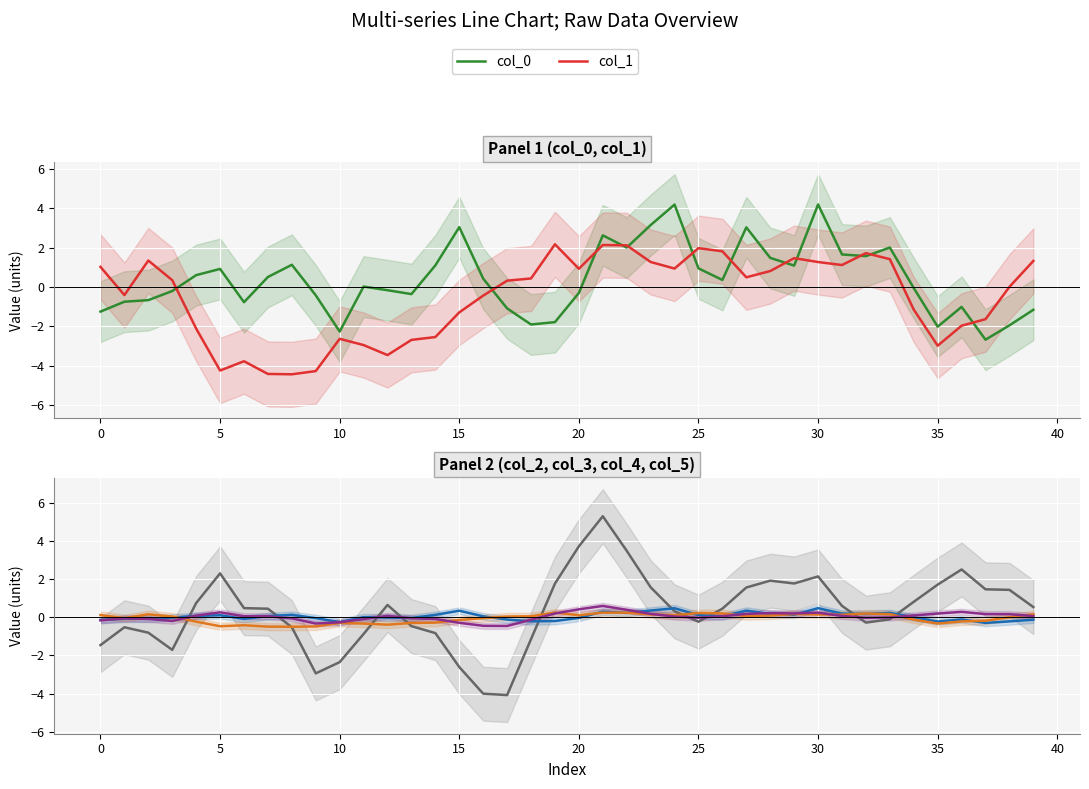

Reading right to left, transcribe all the data shown in this chart.

col_0: -1.2	-1.9	-2.7	-1.0	-2.0	-0.1	2.0	1.6	1.7	4.2	1.1	1.5	3.0	0.4	1.0	4.2	3.1	2.0	2.6	-0.3	-1.8	-1.9	-1.1	0.4	3.0	1.1	-0.4	-0.2	0.0	-2.3	-0.4	1.1	0.5	-0.8	0.9	0.6	-0.2	-0.7	-0.7	-1.2
col_1: 1.3	0.0	-1.6	-2.0	-3.0	-1.1	1.4	1.7	1.1	1.3	1.5	0.8	0.5	1.8	2.0	0.9	1.3	2.1	2.1	0.9	2.2	0.4	0.3	-0.4	-1.3	-2.5	-2.7	-3.5	-2.9	-2.6	-4.3	-4.4	-4.4	-3.8	-4.2	-2.1	0.3	1.3	-0.4	1.0
col_2: 0.5	1.4	1.5	2.5	1.7	0.8	-0.1	-0.3	0.6	2.1	1.8	1.9	1.6	0.4	-0.2	0.3	1.6	3.5	5.3	3.7	1.8	-1.1	-4.1	-4.0	-2.6	-0.8	-0.5	0.6	-0.9	-2.4	-2.9	-0.5	0.4	0.5	2.3	0.7	-1.7	-0.8	-0.5	-1.5
col_3: -0.1	-0.2	-0.3	-0.1	-0.2	-0.0	0.2	0.2	0.2	0.5	0.1	0.2	0.3	0.0	0.1	0.5	0.4	0.2	0.3	-0.0	-0.2	-0.2	-0.1	0.0	0.3	0.1	-0.0	-0.0	0.0	-0.3	-0.0	0.1	0.1	-0.1	0.1	0.1	-0.0	-0.1	-0.1	-0.1
col_4: 0.1	-0.0	-0.2	-0.2	-0.3	-0.1	0.2	0.2	0.1	0.1	0.2	0.1	0.1	0.2	0.2	0.1	0.1	0.2	0.2	0.1	0.2	0.0	0.0	-0.0	-0.1	-0.3	-0.3	-0.4	-0.3	-0.3	-0.5	-0.5	-0.5	-0.4	-0.5	-0.2	0.0	0.2	-0.0	0.1
col_5: 0.1	0.2	0.2	0.3	0.2	0.1	-0.0	-0.0	0.1	0.2	0.2	0.2	0.2	0.1	-0.0	0.0	0.2	0.4	0.6	0.4	0.2	-0.1	-0.5	-0.4	-0.3	-0.1	-0.1	0.1	-0.1	-0.3	-0.3	-0.1	0.0	0.1	0.3	0.1	-0.2	-0.1	-0.1	-0.2